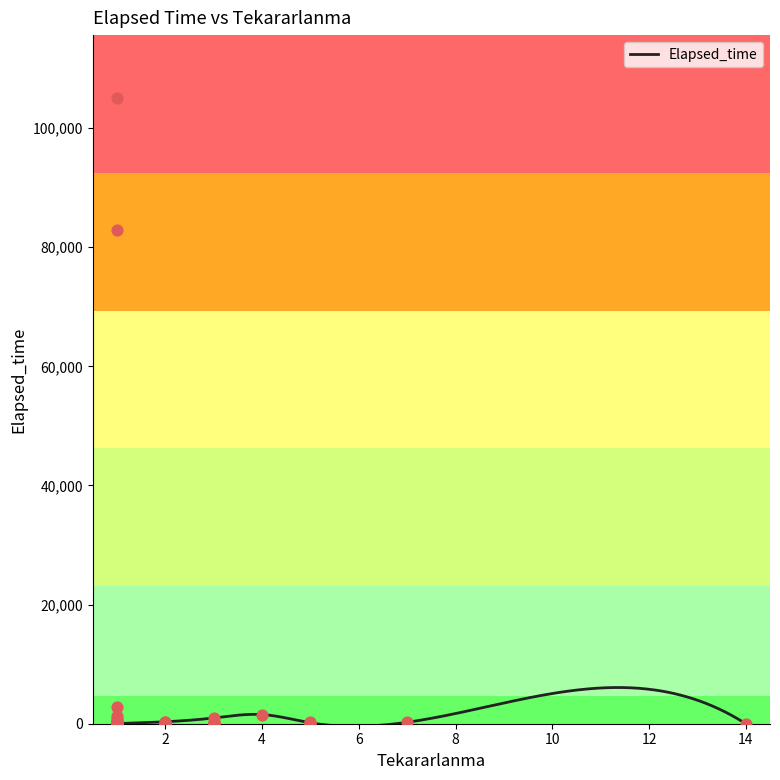

What is the ratio of the value at 1 to the value at 2?

0.1